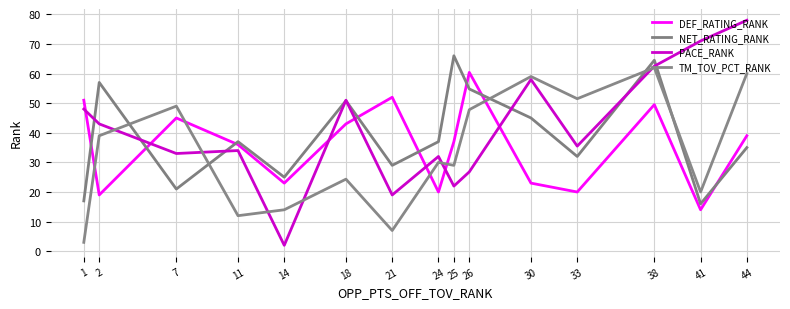

Reading right to left, what are all the values shown in this chart?

DEF_RATING_RANK: 44=39.0	41=14.0	38=49.5	33=20.0	30=23.0	26=60.4	25=37.0	24=20.0	21=52.0	18=43.0	14=23.0	11=36.0	7=45.0	2=19.0	1=51.0
NET_RATING_RANK: 44=35.0	41=16.0	38=64.5	33=32.0	30=45.0	26=54.8	25=66.0	24=37.0	21=29.0	18=50.8	14=25.0	11=37.0	7=21.0	2=57.0	1=17.0
PACE_RANK: 44=78.0	41=71.0	38=62.5	33=35.5	30=58.0	26=26.8	25=22.0	24=32.0	21=19.0	18=51.0	14=2.0	11=34.0	7=33.0	2=43.0	1=48.0
TM_TOV_PCT_RANK: 44=60.0	41=20.0	38=62.0	33=51.5	30=59.0	26=47.8	25=29.0	24=30.0	21=7.0	18=24.3	14=14.0	11=12.0	7=49.0	2=39.0	1=3.0